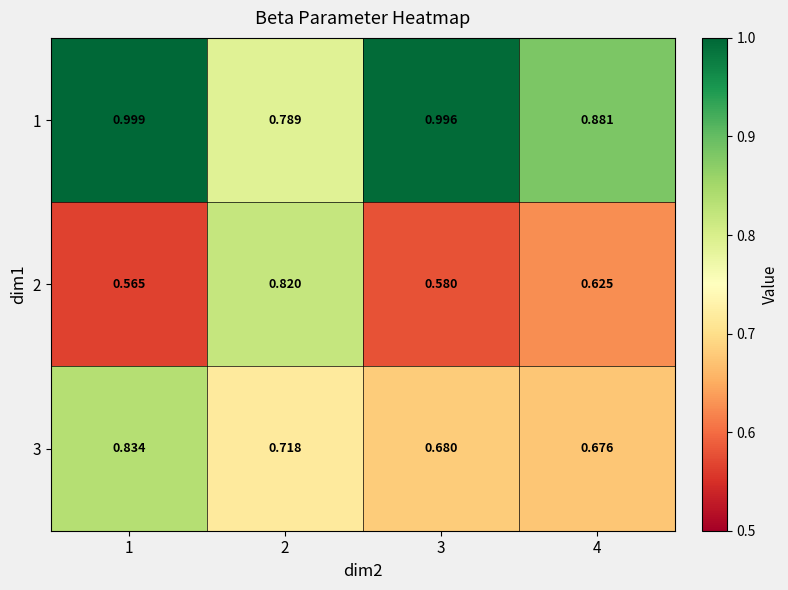

Is the value of 3 at 3 greater than the value of 1 at 3?

No